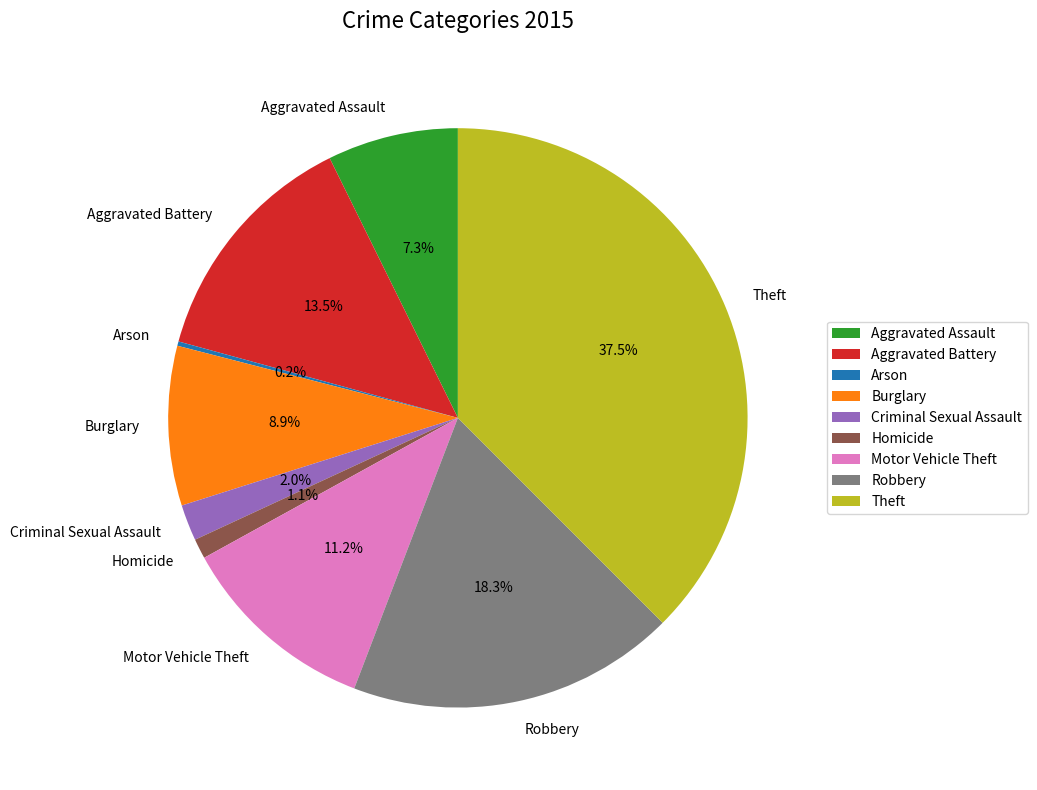

To the nearest percent, what is the difference between the largest and smallest slice percentages?

37%